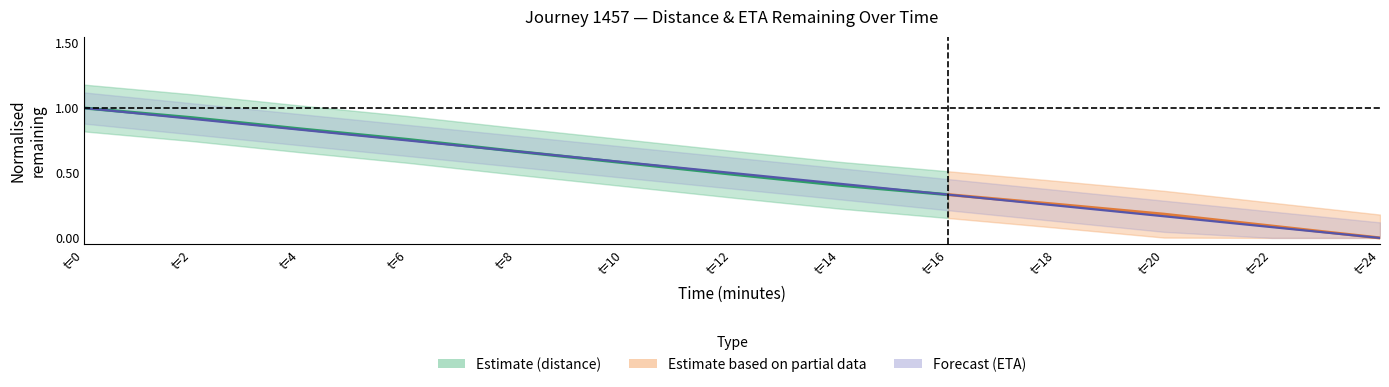

Rank the categories by value from highest to lowest.

t=0, t=2, t=4, t=6, t=8, t=10, t=12, t=14, t=16, t=18, t=20, t=22, t=24